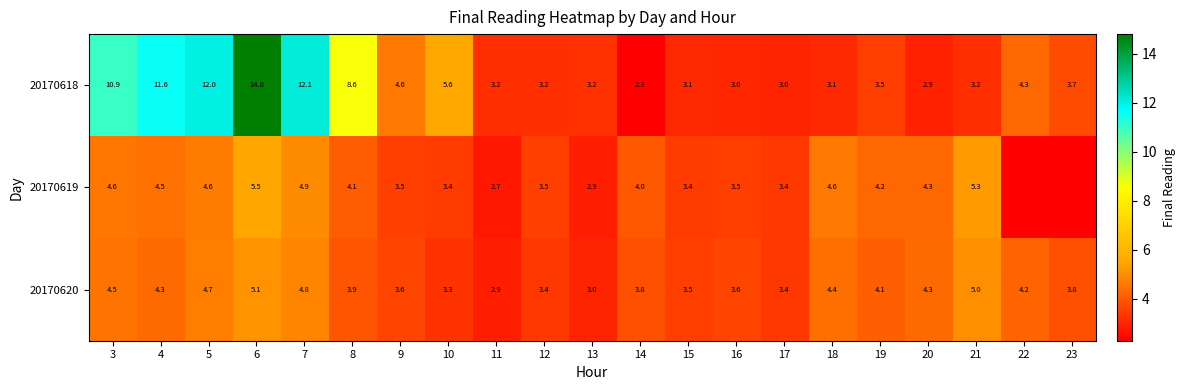

True or false: 20170619 has a value of 4.9 at 7.

True